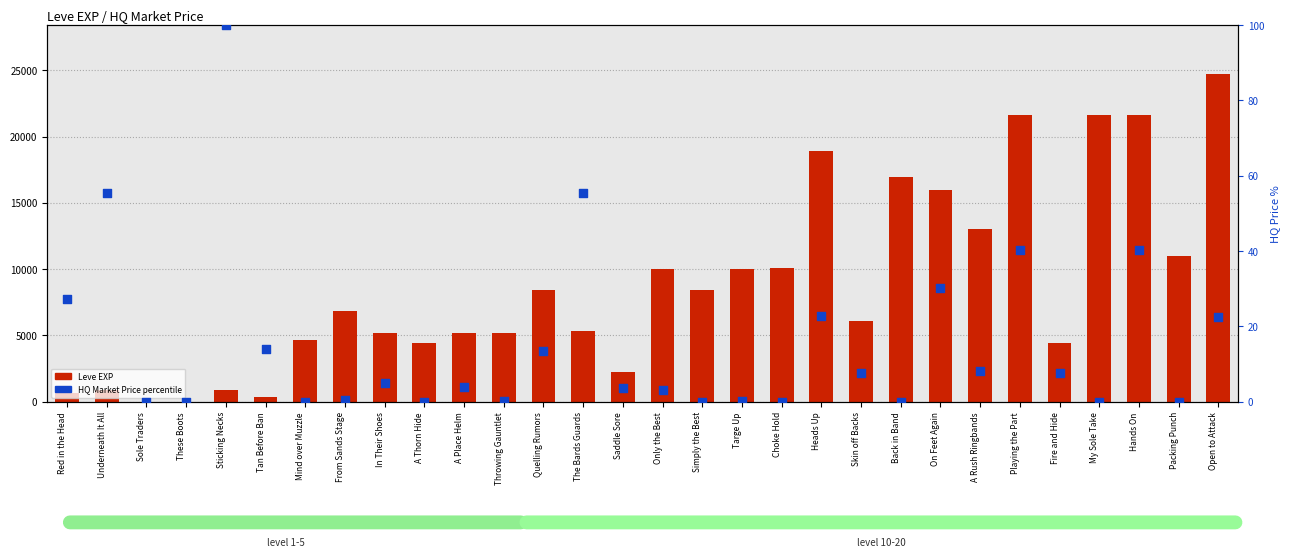

What is the total value across all series at A Place Helm?

5224.0